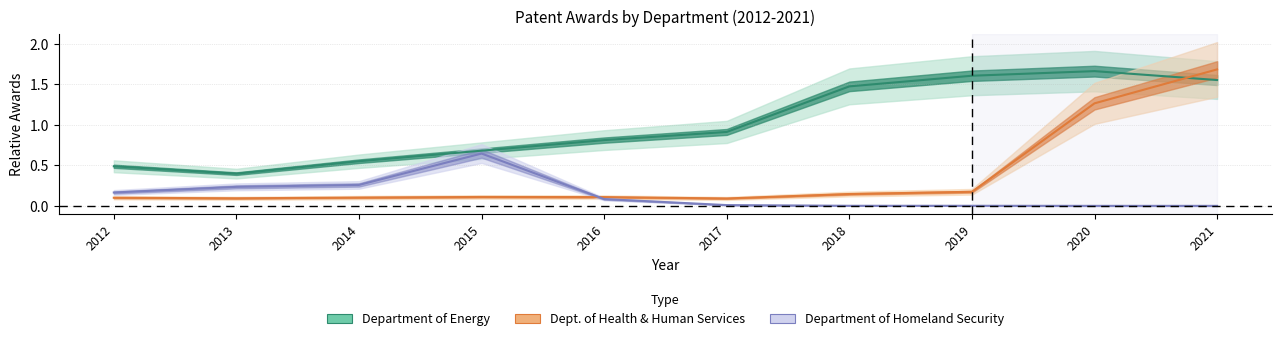

At which label does Department of Health and Human Services reach its minimum?

2017